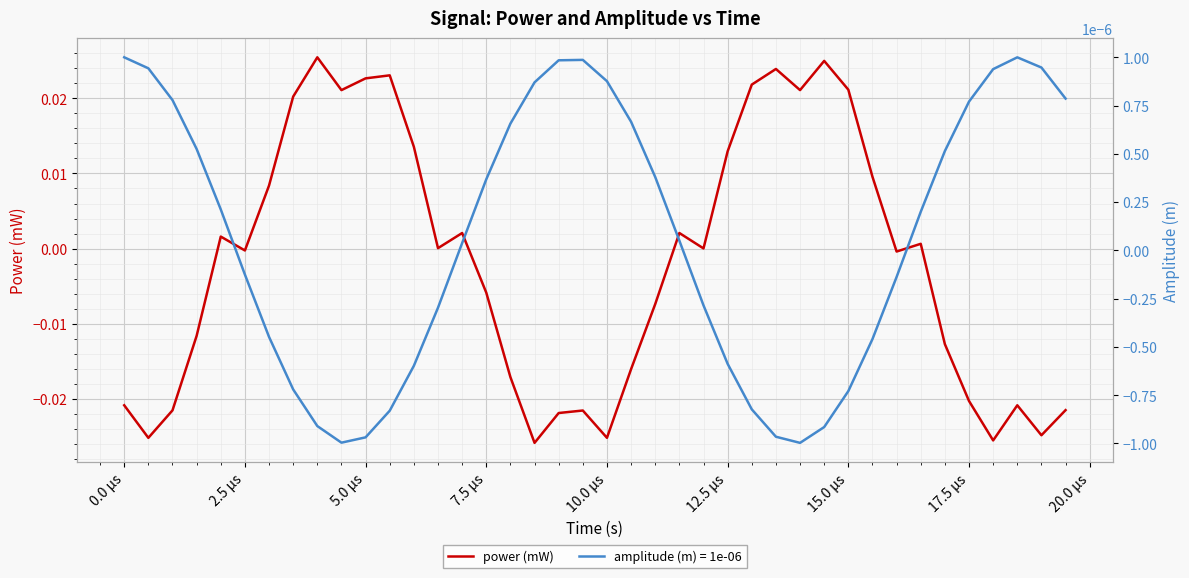

What is the difference between the maximum and minimum values?

0.1